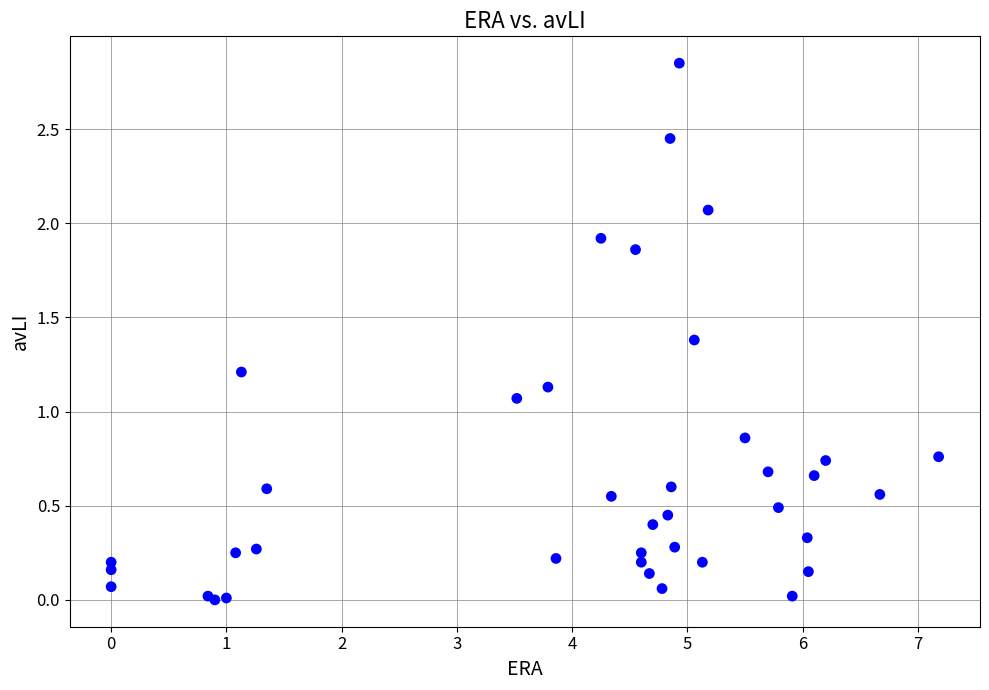

What Y value in the scatter plot is closest to 1?

1.1